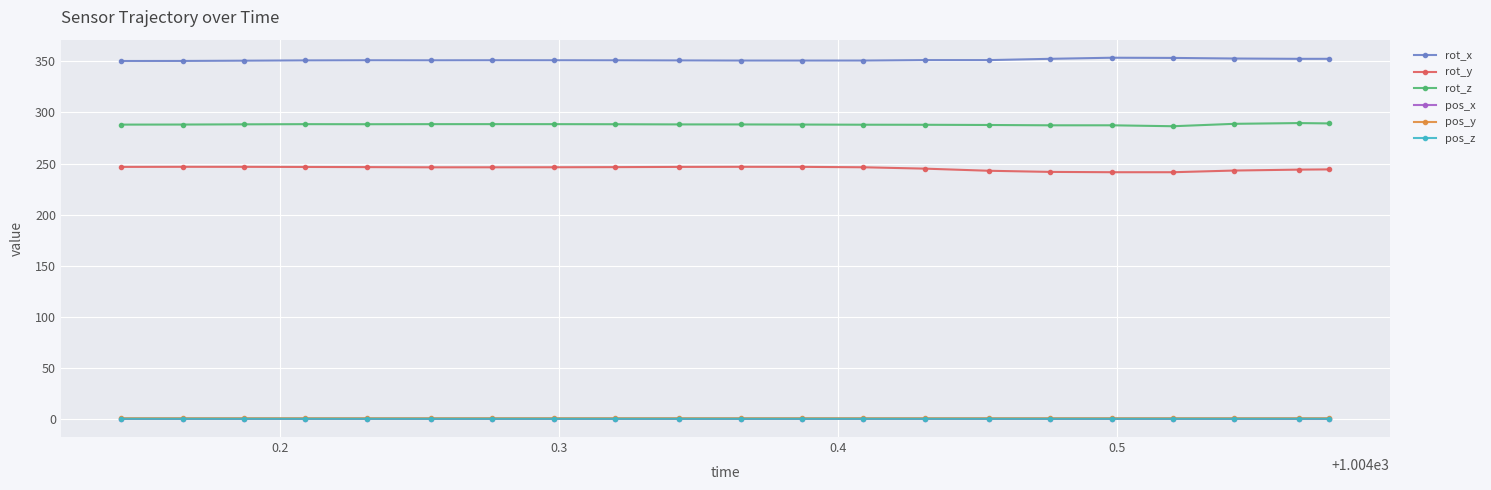

What is the maximum value shown in the chart?

353.5